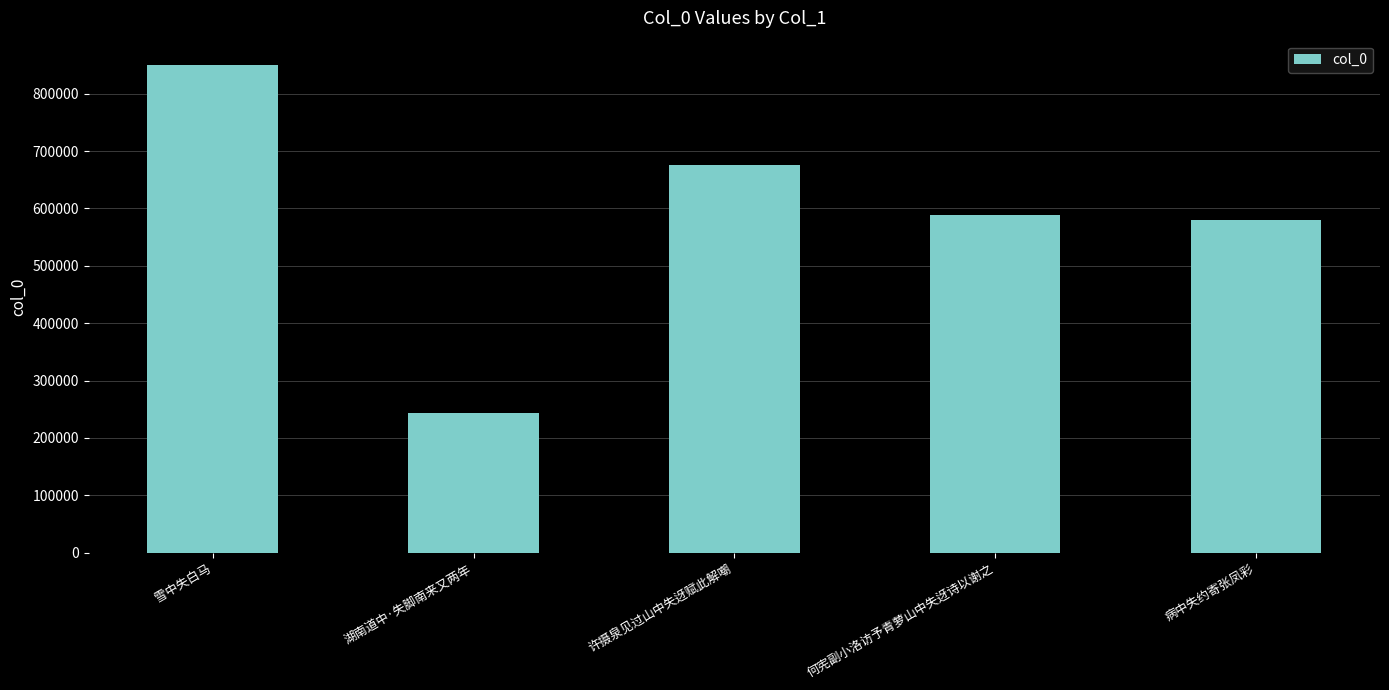

Where does the data first go above 588420?

雪中失白马